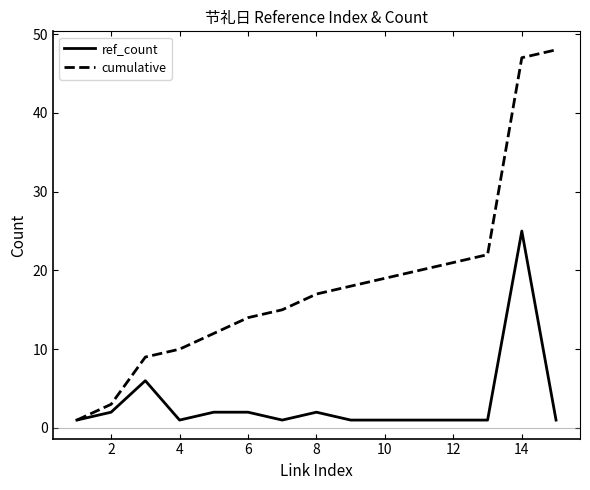

Which series has the largest total across all categories?

cumulative